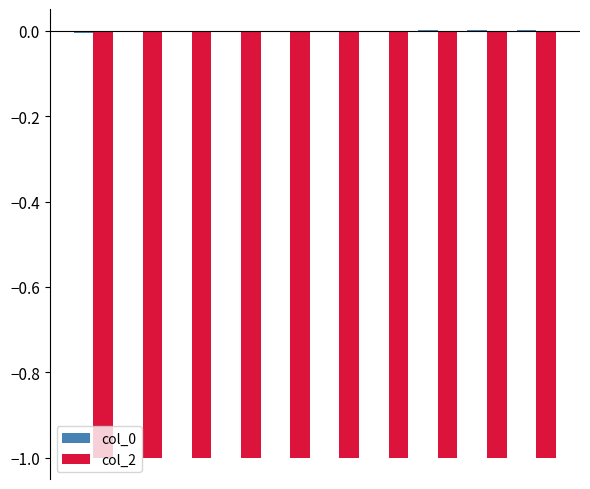

Are the bars grouped side by side (vs. stacked)?

Yes